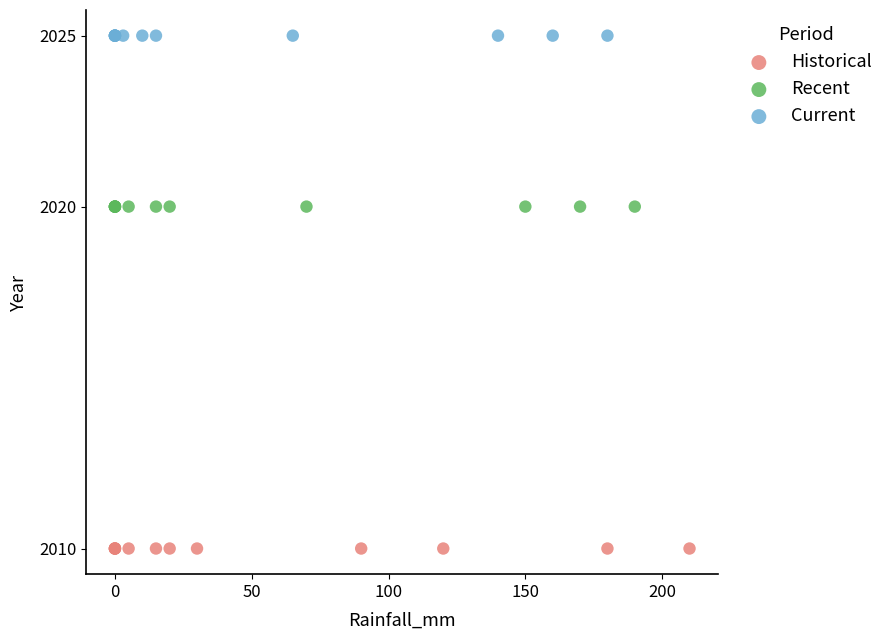

Which series reaches the maximum Y coordinate?

Current